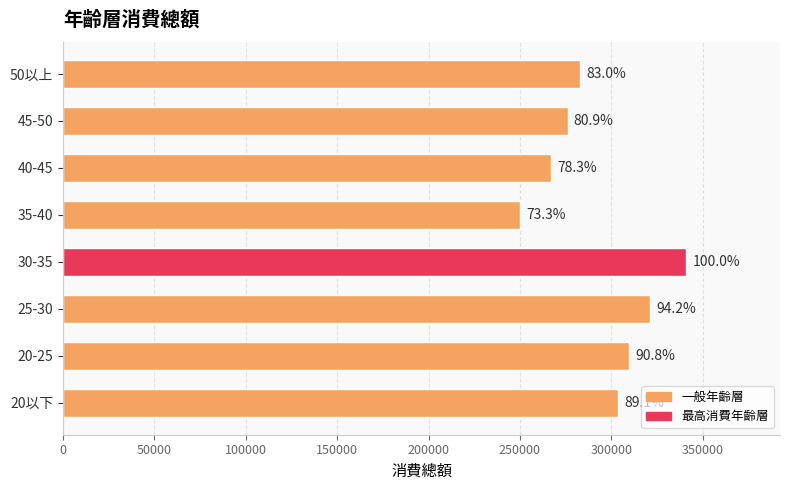

How many bars are there in total?

8